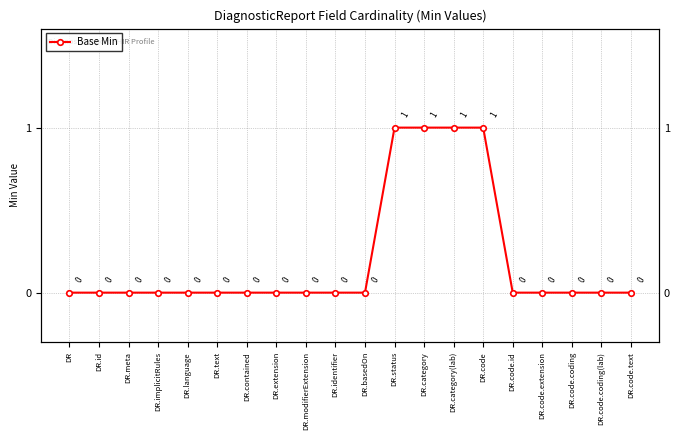

How many values are between 0 and 1?

20